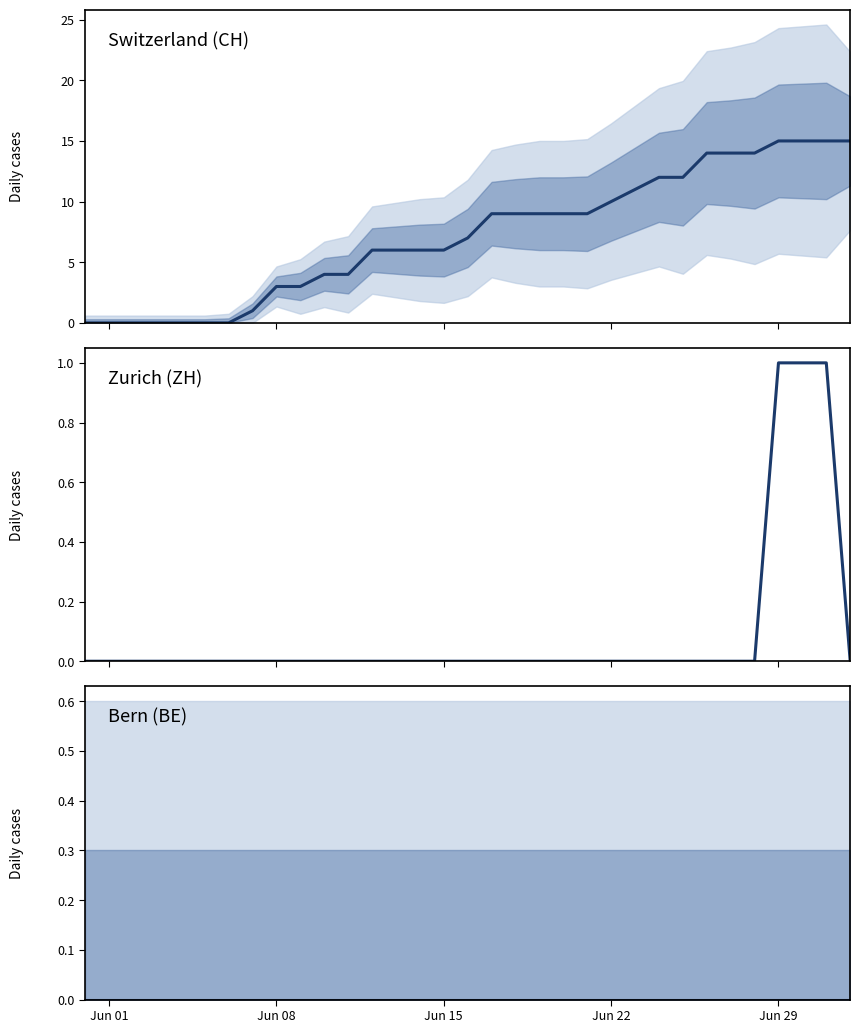

What is the difference between the maximum and minimum values in the ZH series?

1